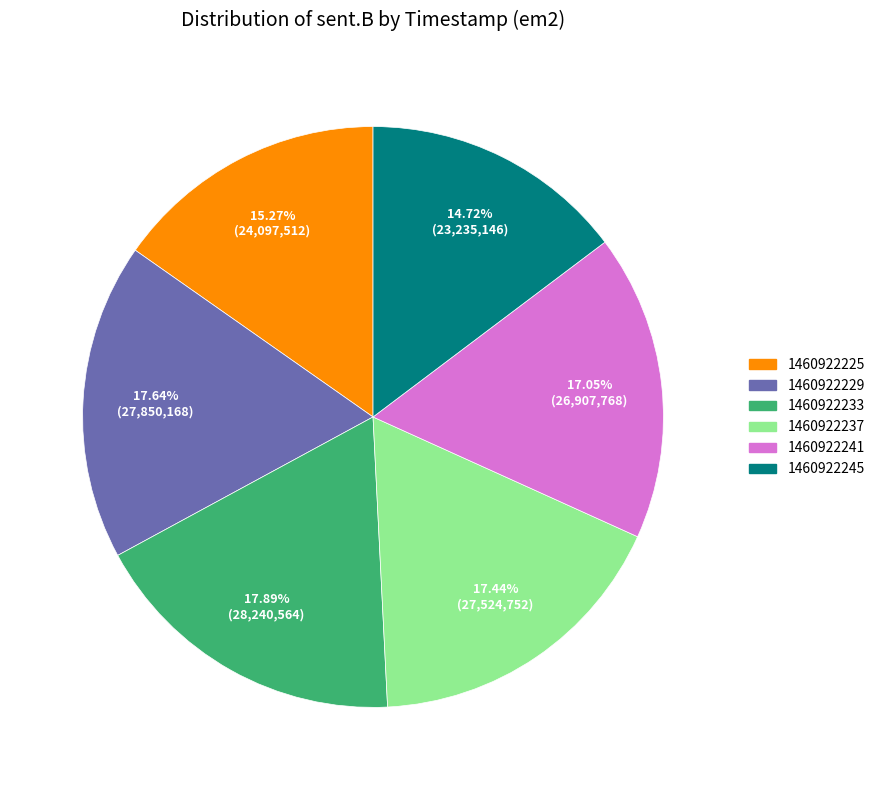

Count the number of slices in the pie.

6